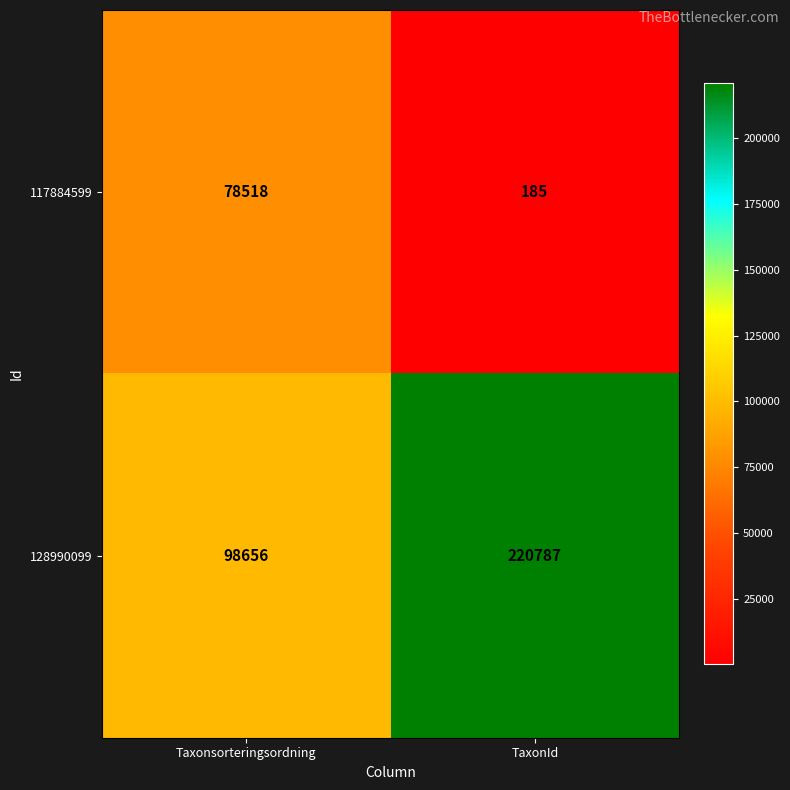

What is the average value of the 128990099 series?

159722